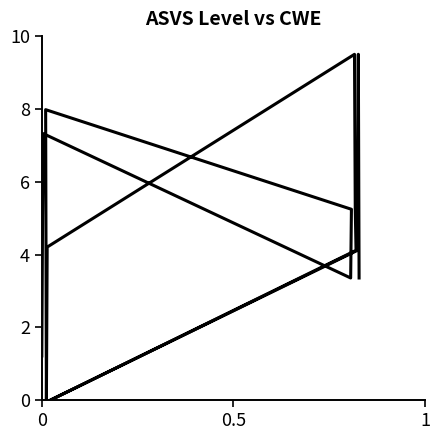

How many distinct data groups are displayed?

1